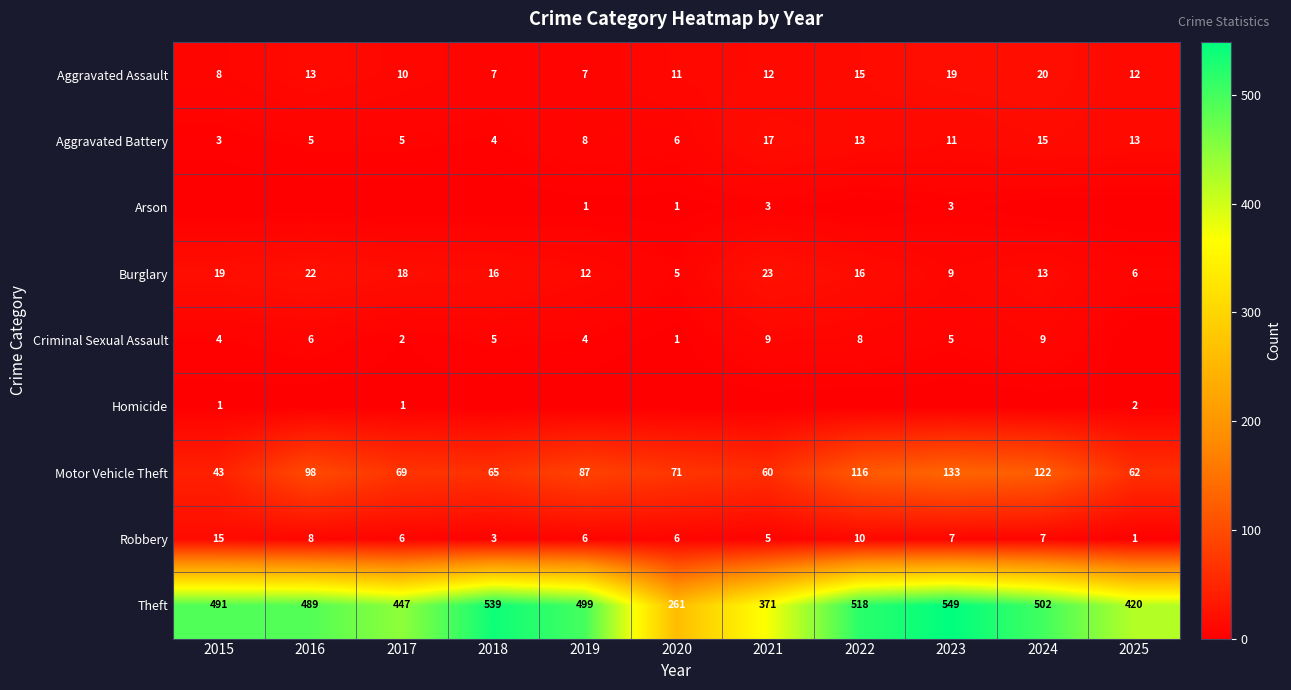

What is the spread (max minus min) of values at 2018?

539